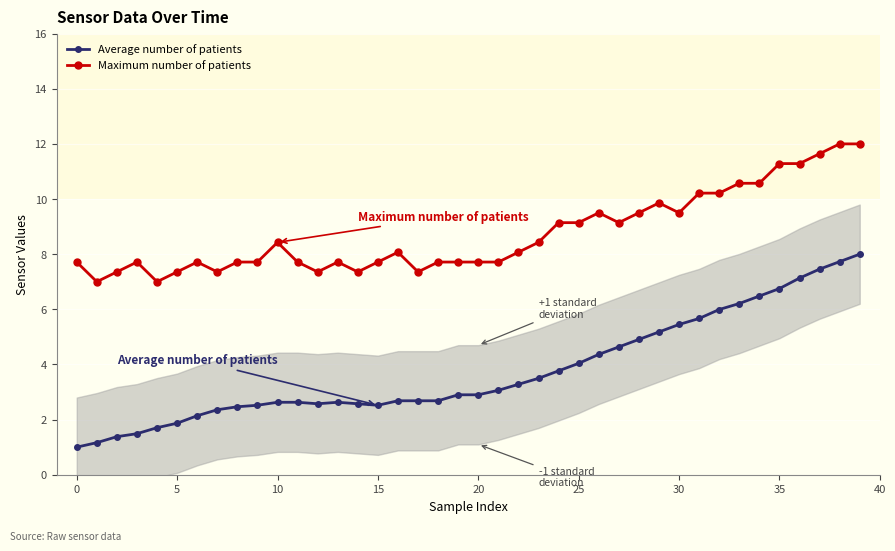

True or false: Average number of patients has a value of 6.0 at 32.

True